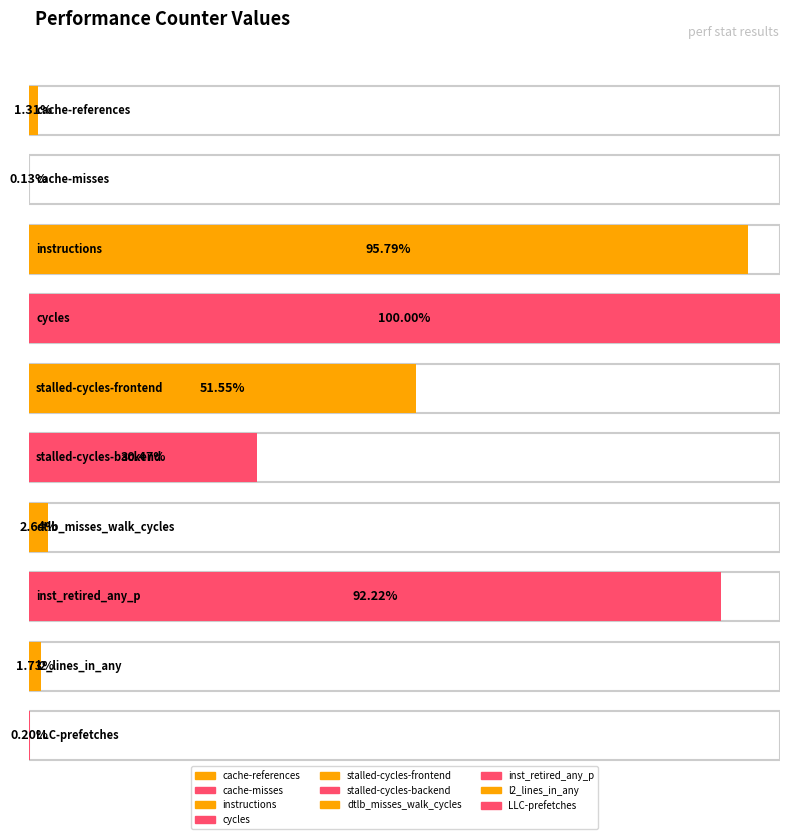

Reading left to right, what are all the values shown in this chart?

145874178	14191175	10686305339	11155946870	5751377778	3398811947	294956455	10288549479	192540150	22562235